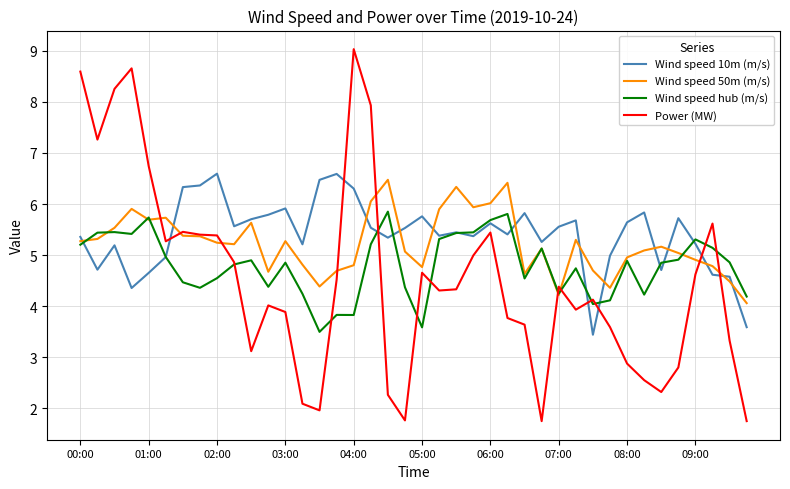

Which series has the largest total across all categories?

Wind speed 10m (m/s)